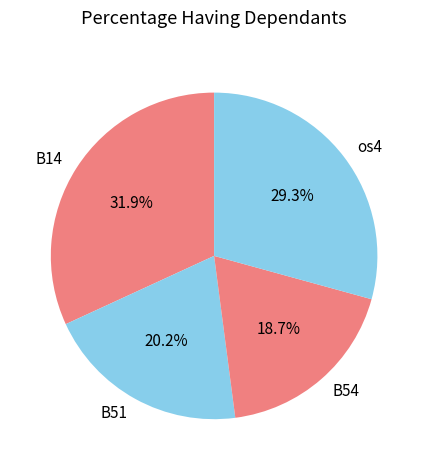

The B14 slice represents 32% of the pie. True or false?

True